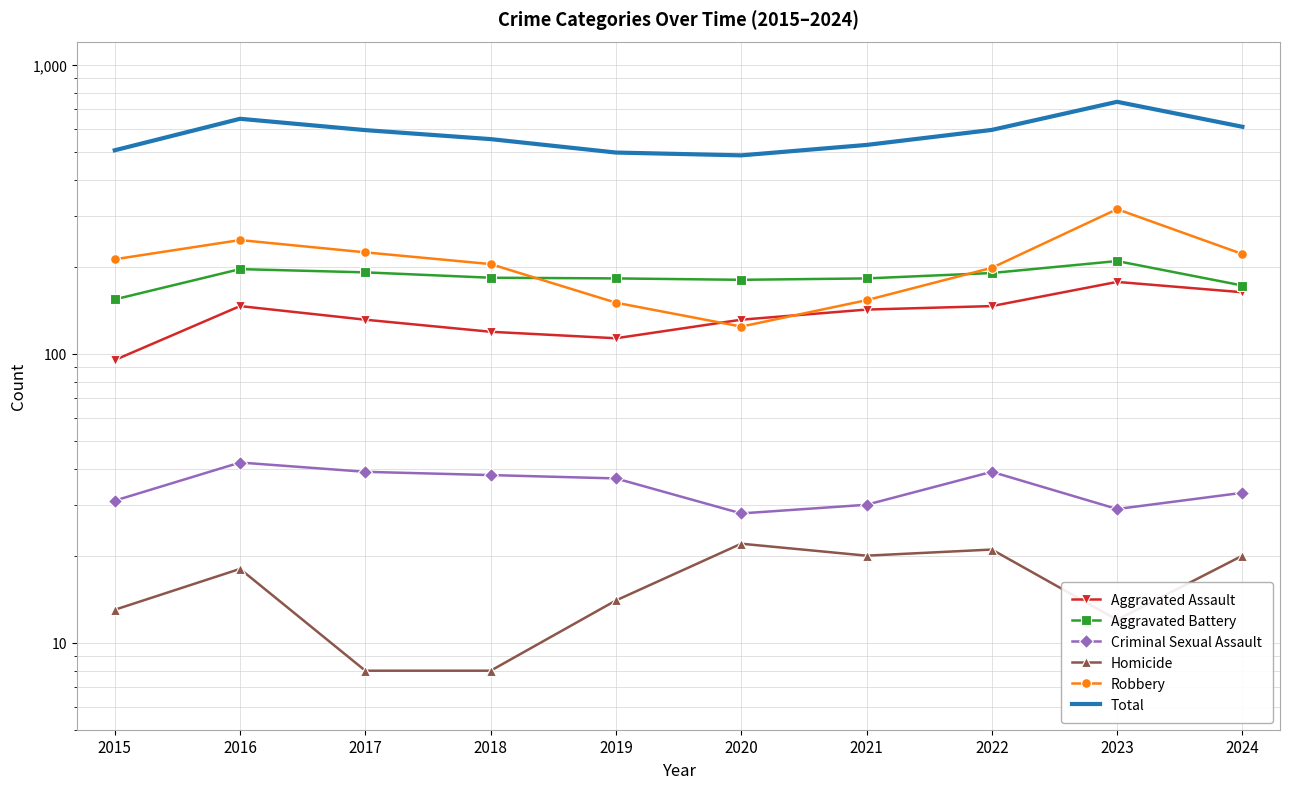

At which category does Aggravated Assault reach its first local valley?

2019